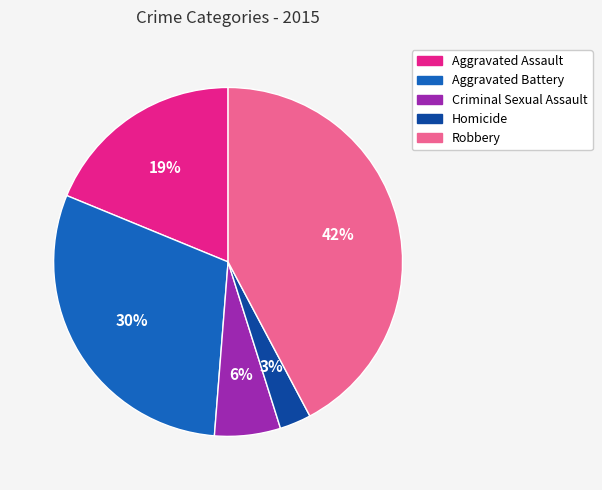

How many slices are in this pie chart?

5